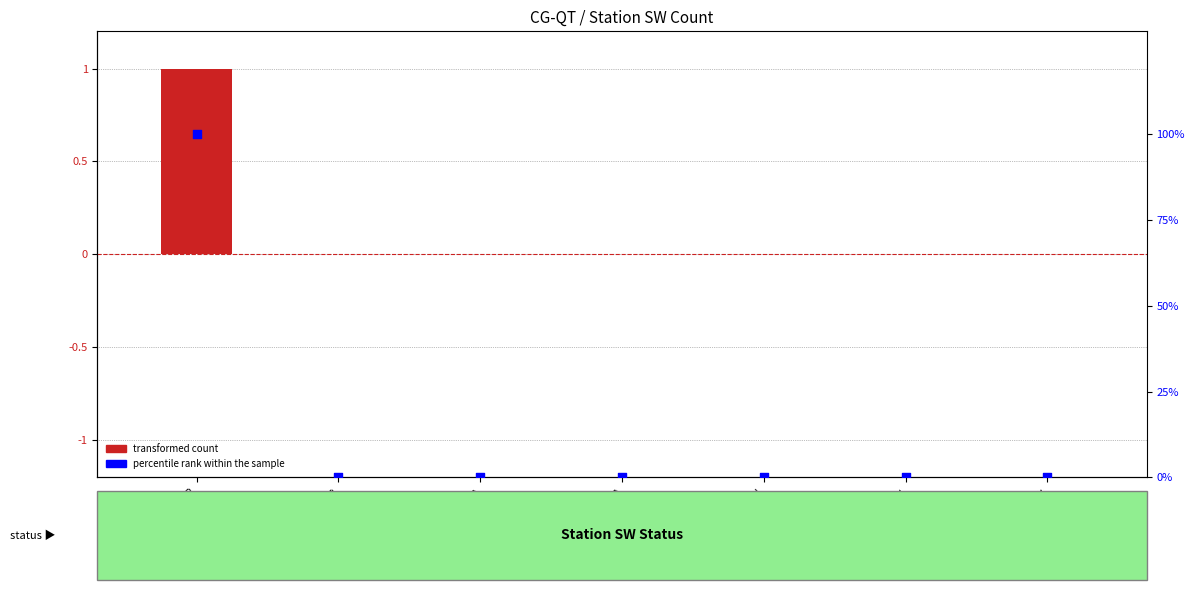

At which category is the sum across all series the highest?

Not POR